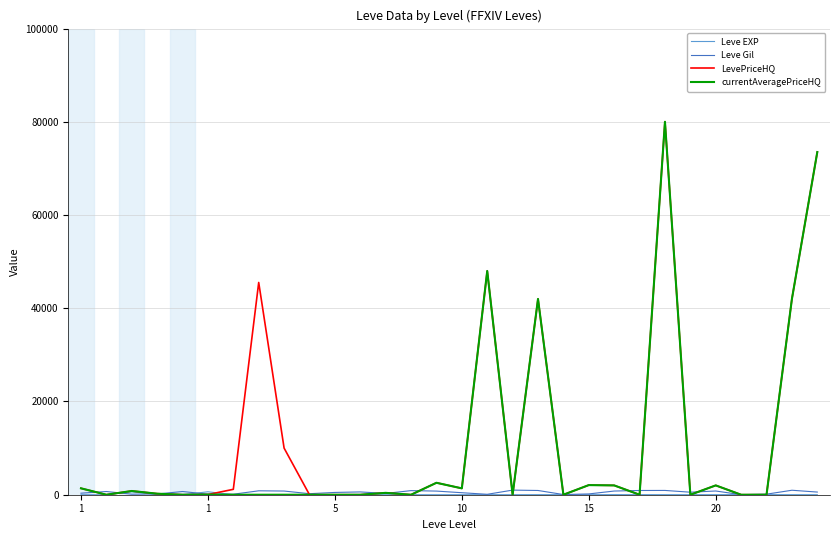

What is the highest value of the LevePriceHQ series?

80013